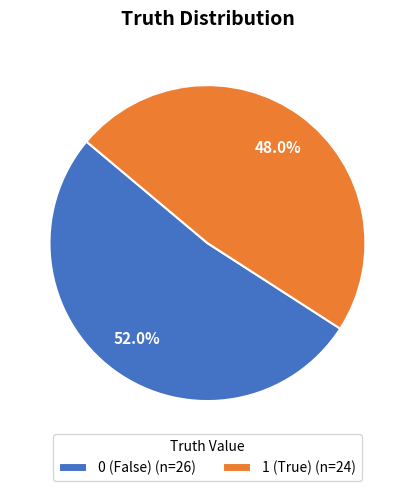

How much of the chart is everything except 0?

48.0%